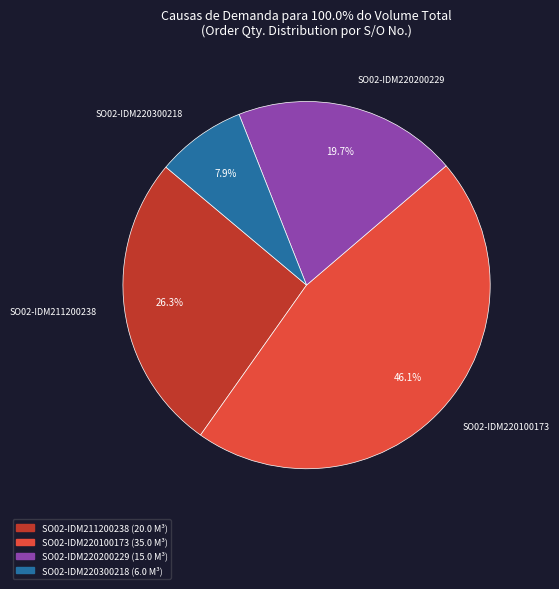

The SO02-IDM220100173 slice represents 46% of the pie. True or false?

True